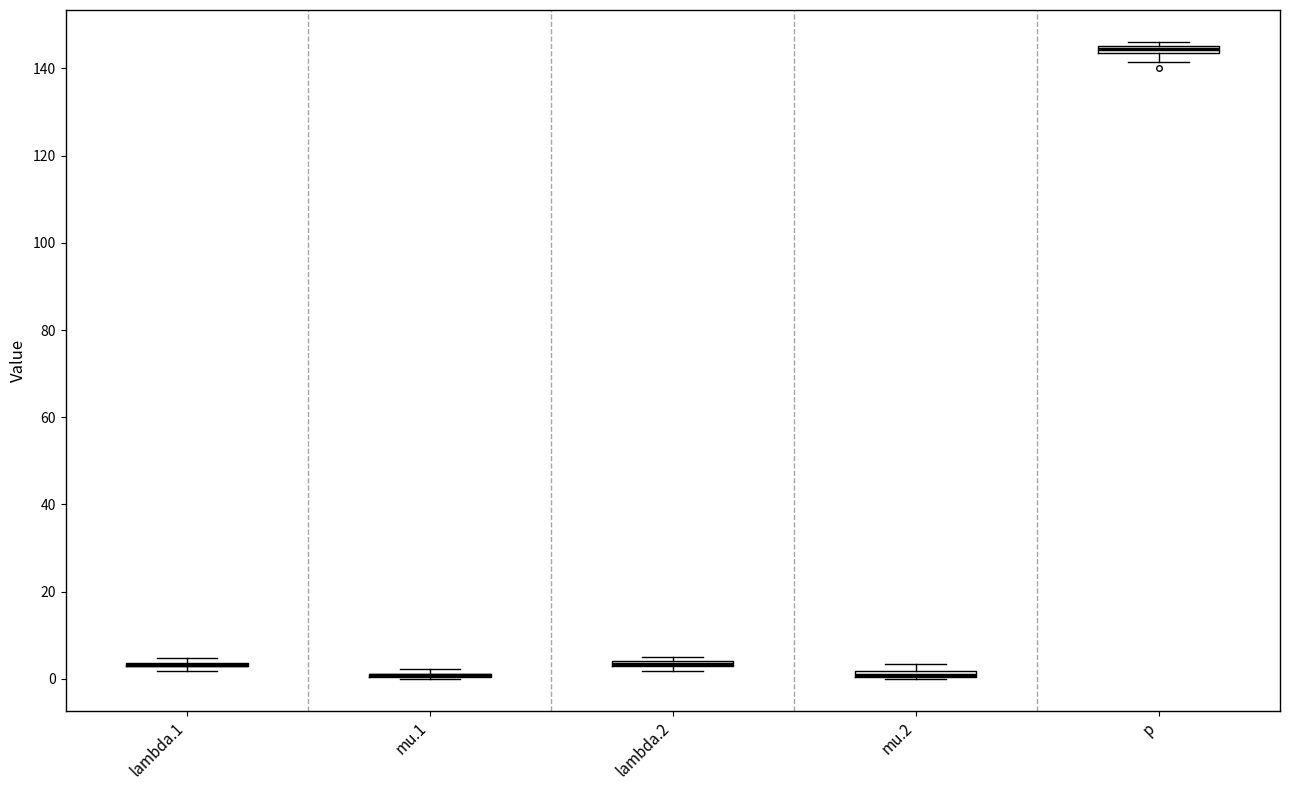

Where is the upper edge of the box for p on the y-axis? The values are not printed on the chart, so give them approximately, as read against the axis.

146